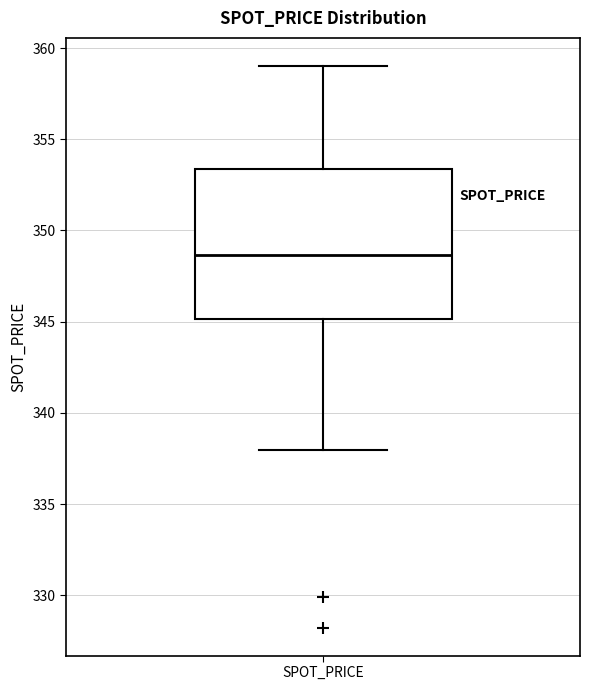

Where is the upper edge of the box for SPOT_PRICE on the y-axis? The values are not printed on the chart, so give them approximately, as read against the axis.

353.5